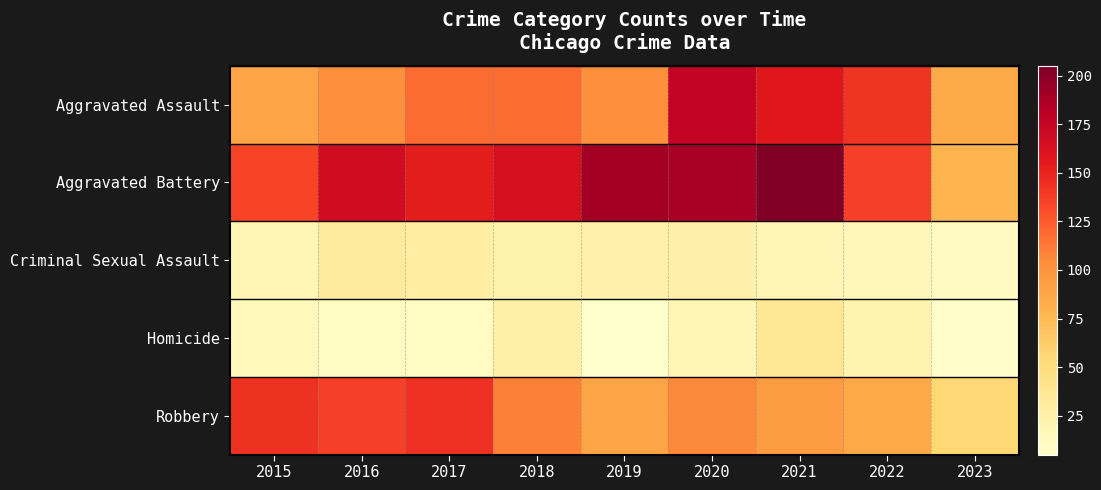

Which has a higher value, 2017 or 2023?

2017